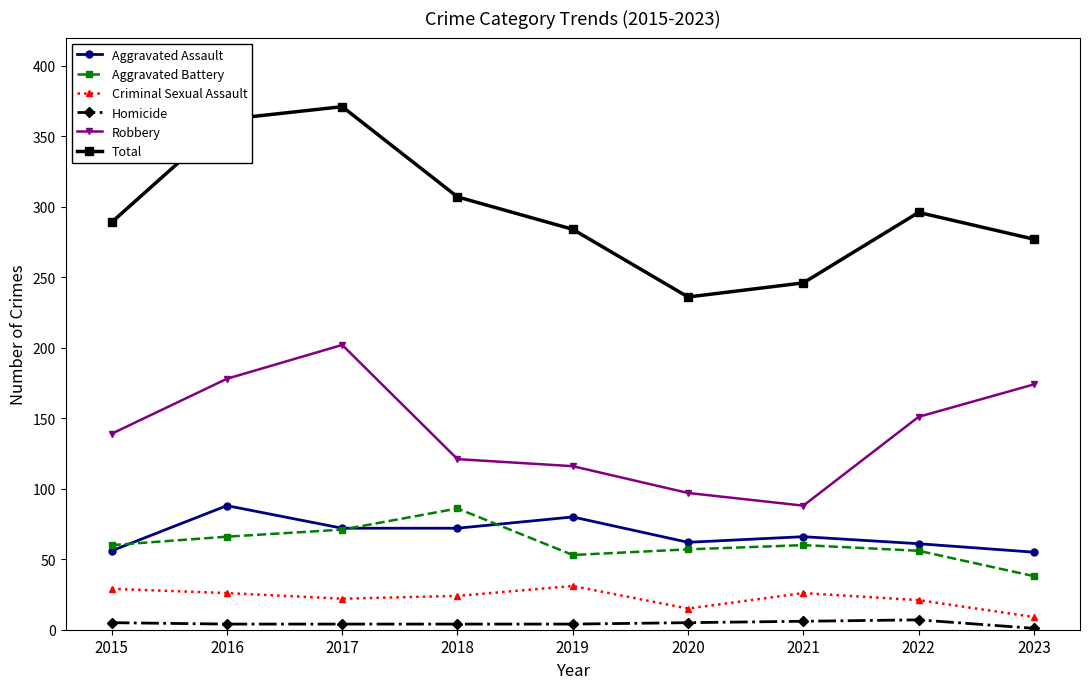

True or false: Robbery and Homicide intersect in this chart.

False